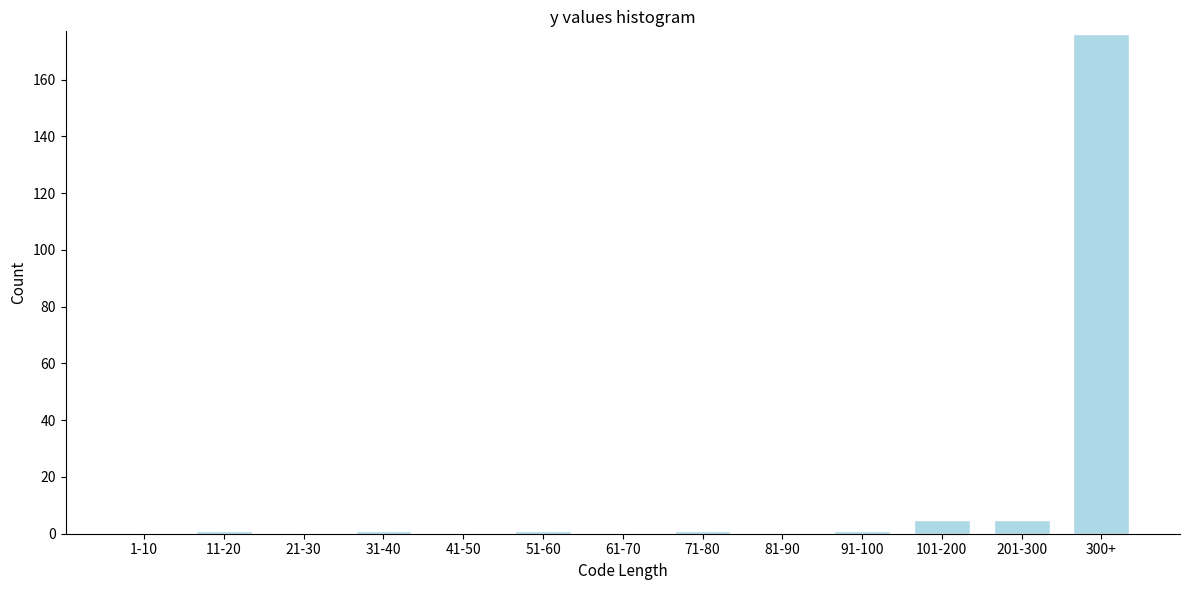

Reading left to right, transcribe all the data shown in this chart.

1-10=0	11-20=1	21-30=0	31-40=1	41-50=0	51-60=1	61-70=0	71-80=1	81-90=0	91-100=1	101-200=5	201-300=5	300+=176